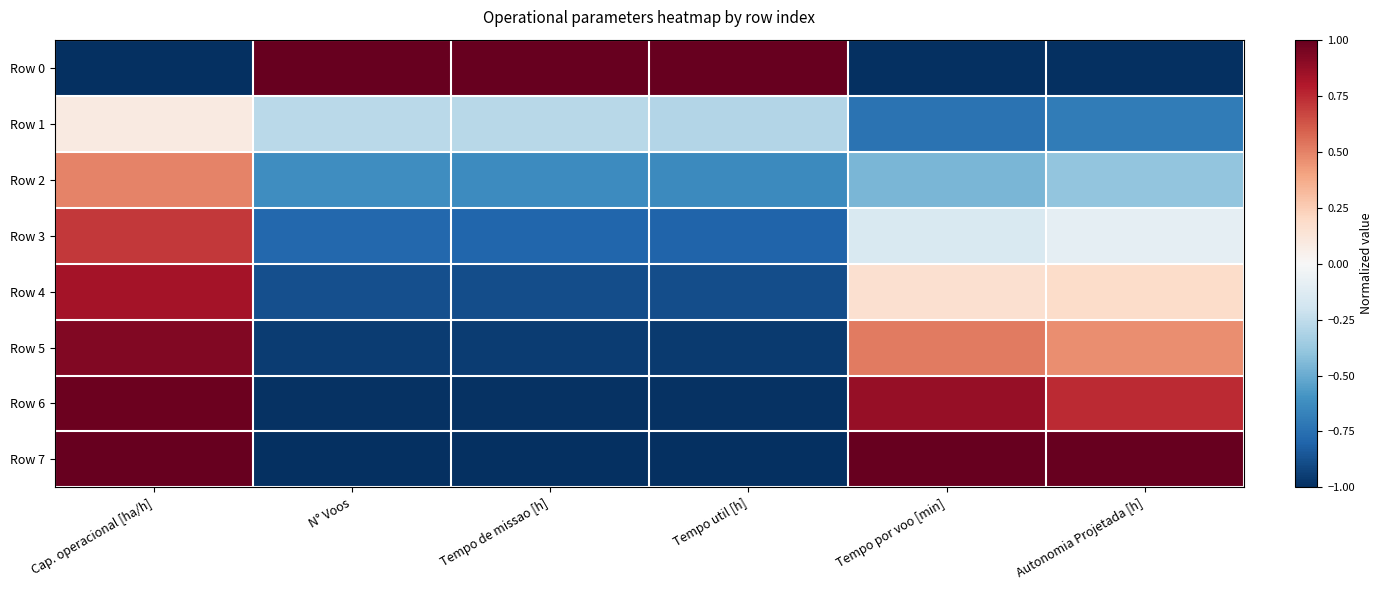

Reading left to right, transcribe all the data shown in this chart.

Row 0: Cap. operacional [ha/h]=-1.0	N° Voos=1.0	Tempo de missao [h]=1.0	Tempo util [h]=1.0	Tempo por voo [min]=-1.0	Autonomia Projetada [h]=-1.0
Row 1: Cap. operacional [ha/h]=0.1	N° Voos=-0.3	Tempo de missao [h]=-0.3	Tempo util [h]=-0.3	Tempo por voo [min]=-0.7	Autonomia Projetada [h]=-0.7
Row 2: Cap. operacional [ha/h]=0.5	N° Voos=-0.6	Tempo de missao [h]=-0.6	Tempo util [h]=-0.6	Tempo por voo [min]=-0.5	Autonomia Projetada [h]=-0.4
Row 3: Cap. operacional [ha/h]=0.7	N° Voos=-0.8	Tempo de missao [h]=-0.8	Tempo util [h]=-0.8	Tempo por voo [min]=-0.2	Autonomia Projetada [h]=-0.1
Row 4: Cap. operacional [ha/h]=0.8	N° Voos=-0.9	Tempo de missao [h]=-0.9	Tempo util [h]=-0.9	Tempo por voo [min]=0.2	Autonomia Projetada [h]=0.2
Row 5: Cap. operacional [ha/h]=0.9	N° Voos=-0.9	Tempo de missao [h]=-1.0	Tempo util [h]=-1.0	Tempo por voo [min]=0.5	Autonomia Projetada [h]=0.5
Row 6: Cap. operacional [ha/h]=1.0	N° Voos=-1.0	Tempo de missao [h]=-1.0	Tempo util [h]=-1.0	Tempo por voo [min]=0.9	Autonomia Projetada [h]=0.7
Row 7: Cap. operacional [ha/h]=1.0	N° Voos=-1.0	Tempo de missao [h]=-1.0	Tempo util [h]=-1.0	Tempo por voo [min]=1.0	Autonomia Projetada [h]=1.0